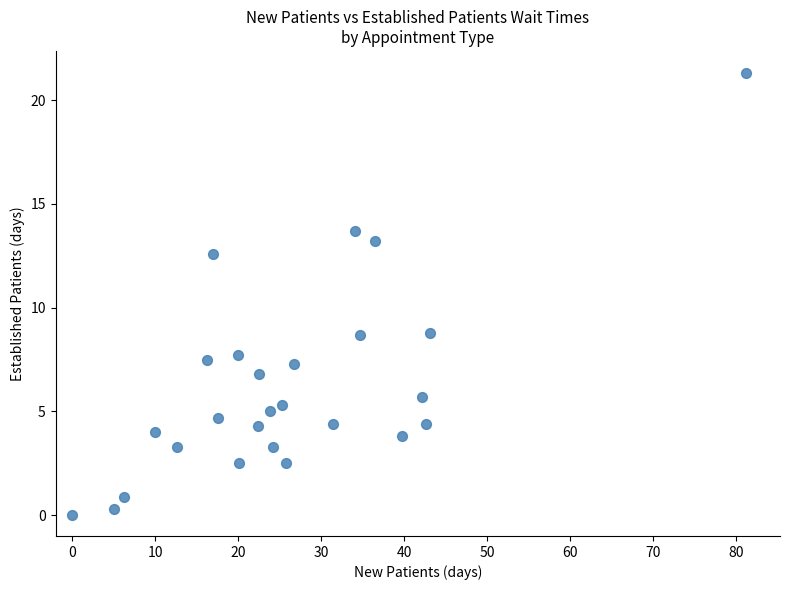

What is the range of X values (max minus min)?

81.2